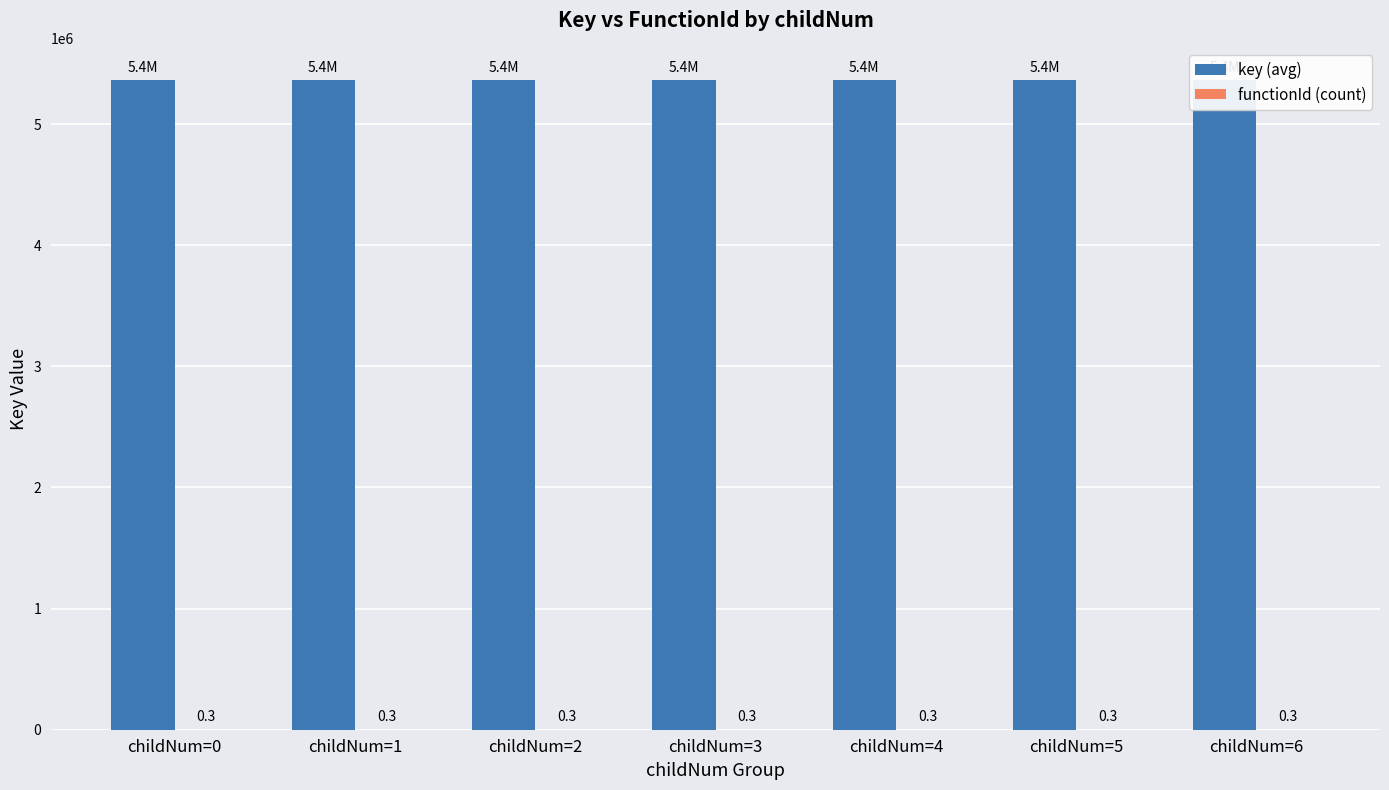

What are all the series names shown in the legend?

key (avg), functionId (count)